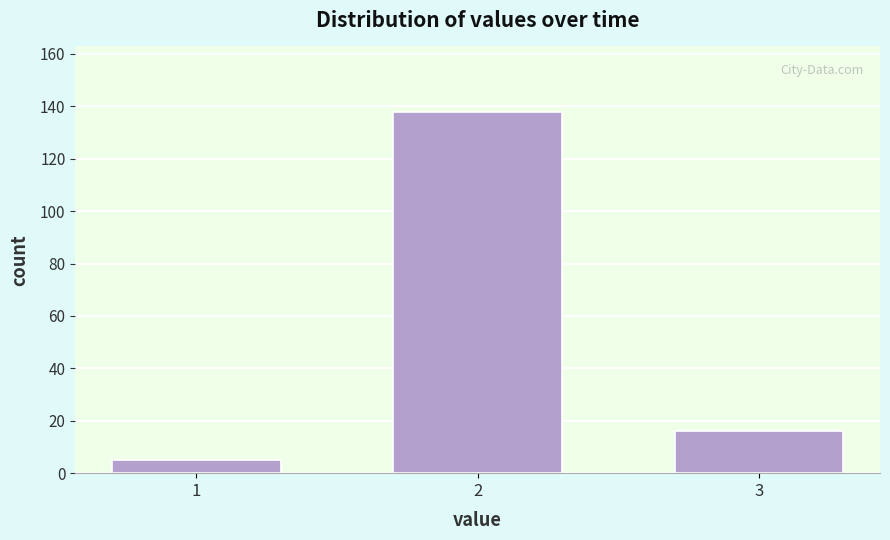

Reading left to right, what are all the values shown in this chart?

1=5	2=138	3=16